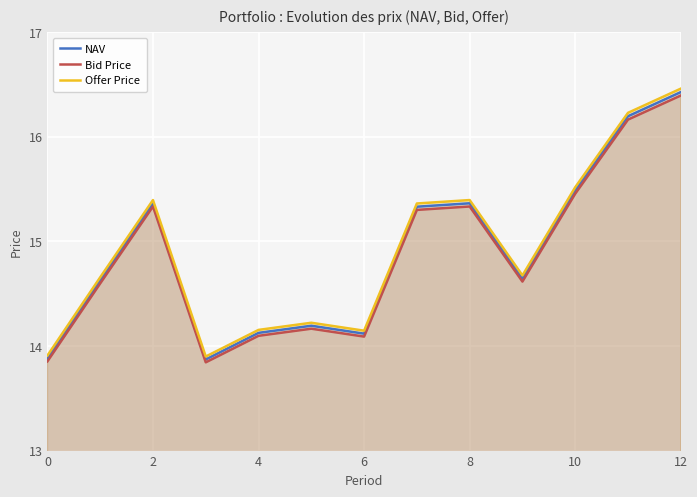

True or false: Offer Price and Bid Price intersect in this chart.

False